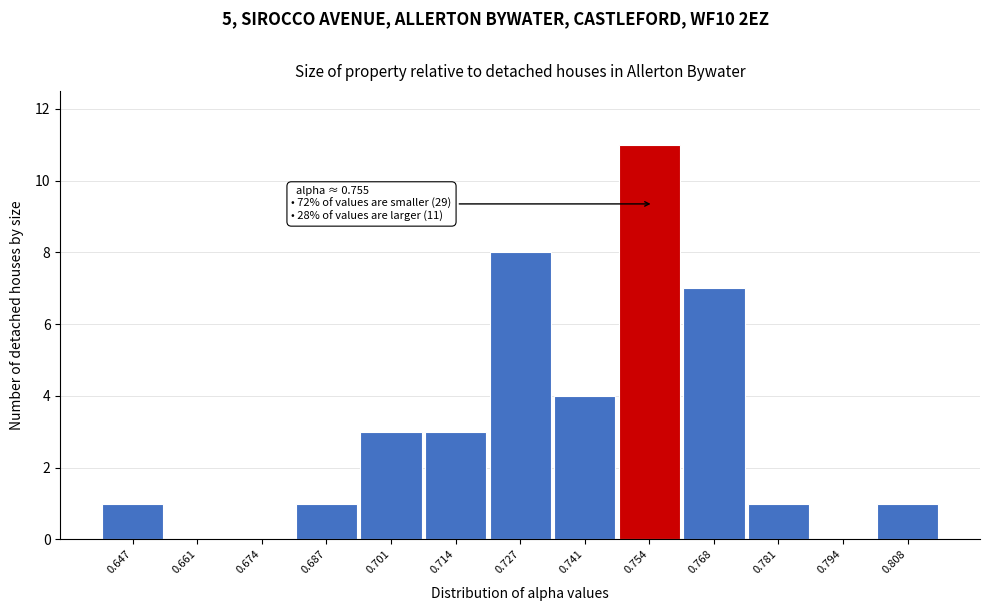

Which range on the x-axis has the tallest bar?

0.748 to 0.760